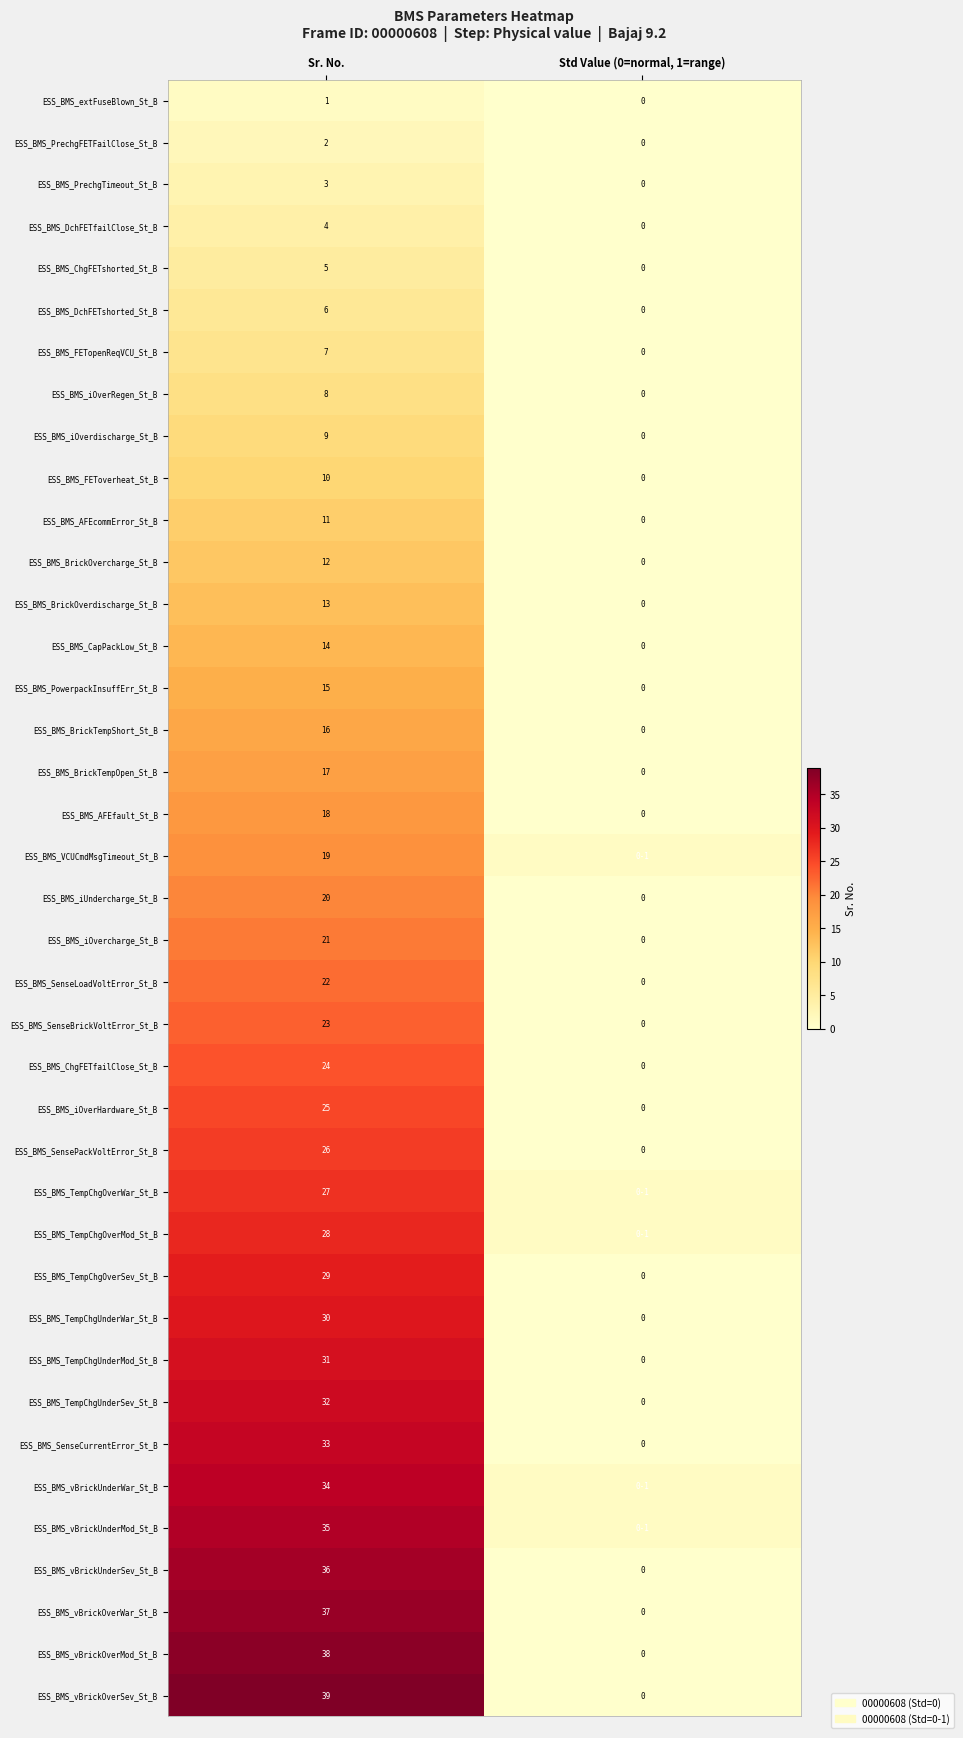

Is the value of ESS_BMS_vBrickUnderMod_St_B at Sr. No. greater than the value of ESS_BMS_FETopenReqVCU_St_B at Std Value (0=normal, 1=range)?

Yes